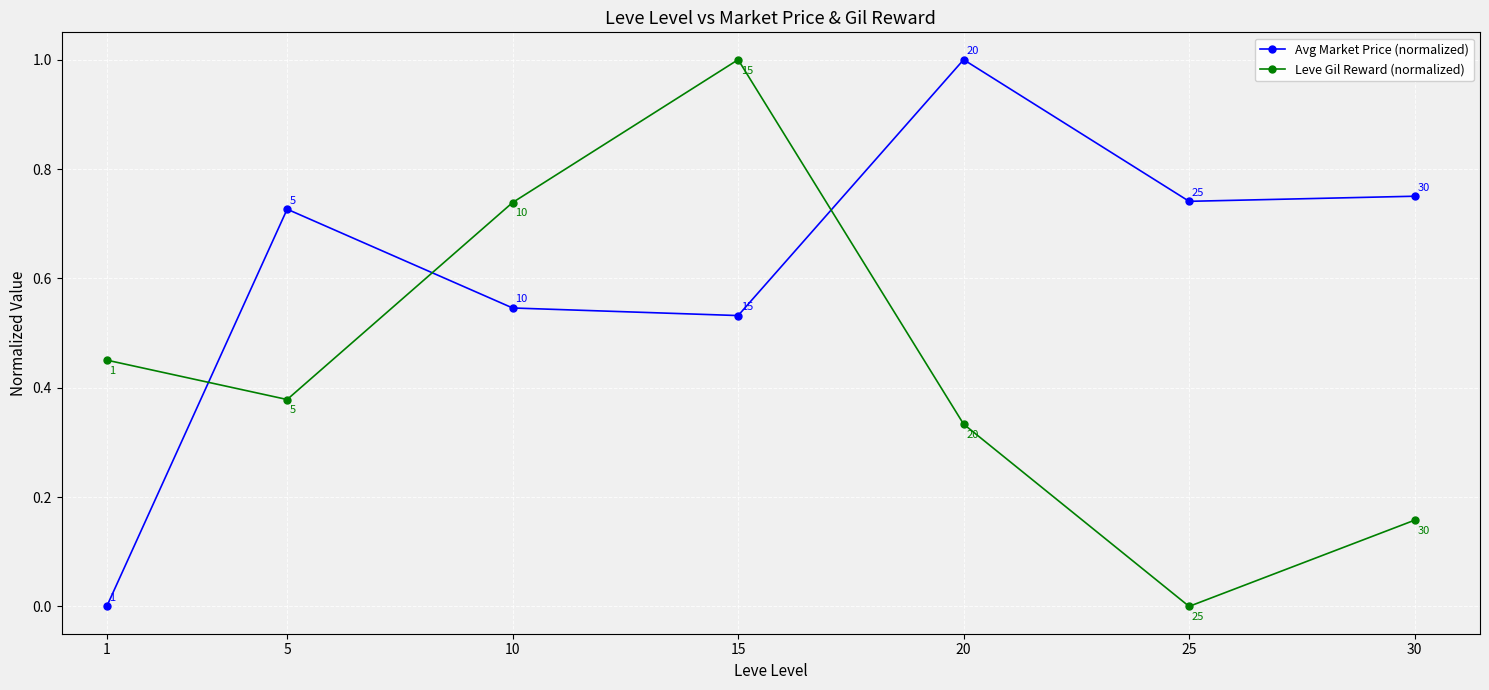

How many interior local peaks does the Avg Market Price (normalized) series have?

2